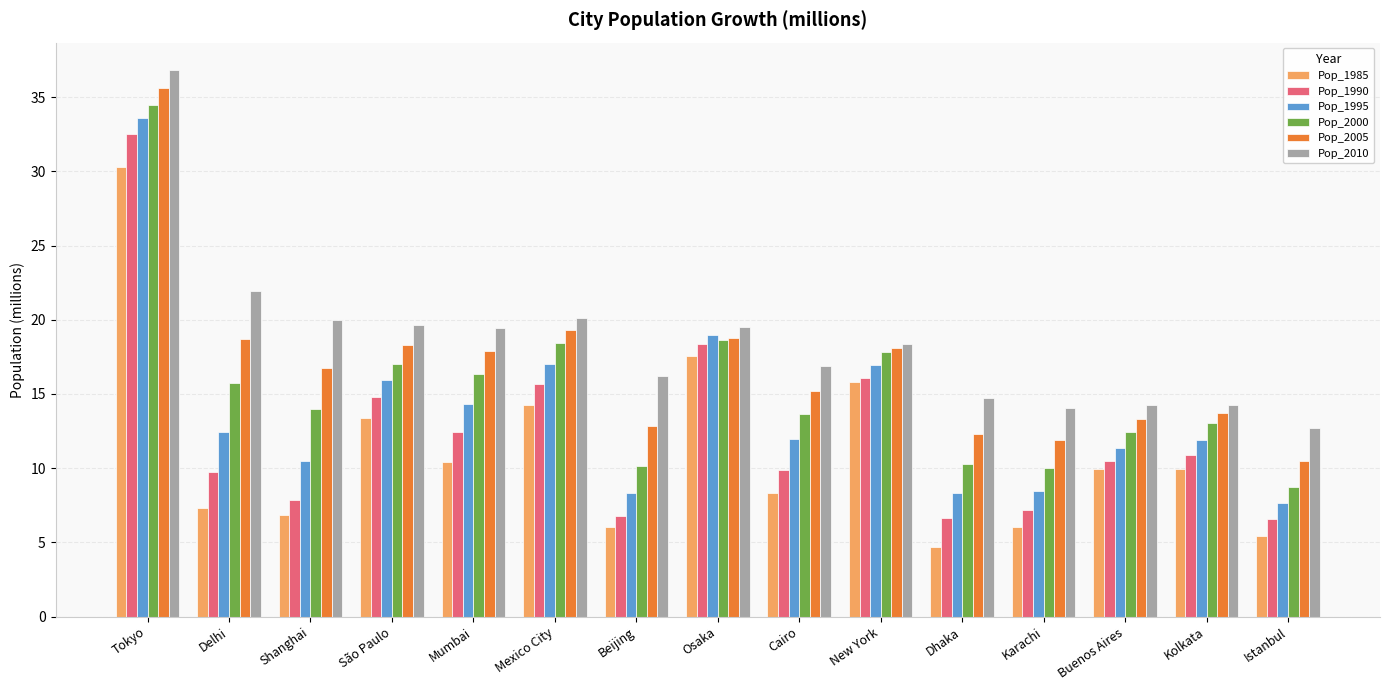

What is the maximum value for Pop_2000?

34.5